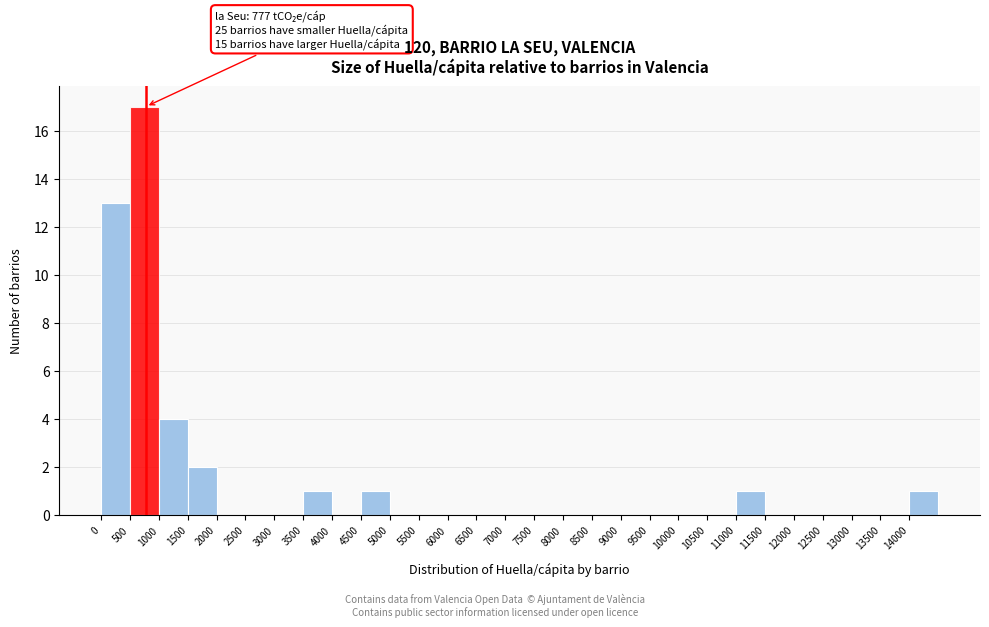

Over which range of the x-axis is the bar tallest?

500 to 1000